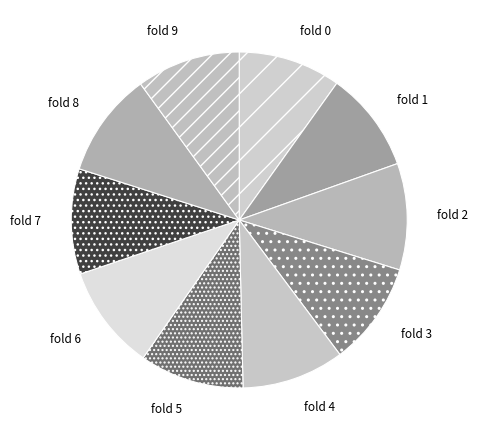

Is there a majority slice in this chart?

No